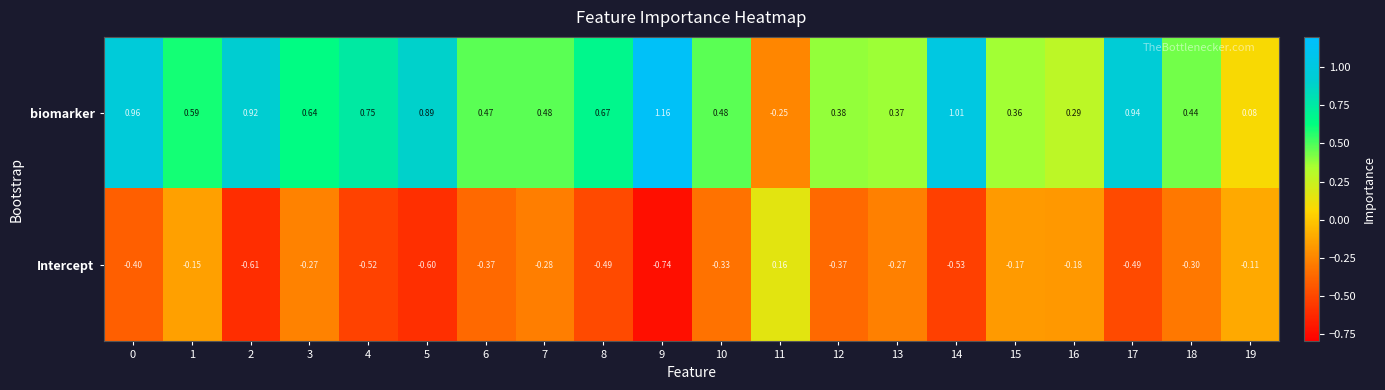

Rank the series at 10 from highest to lowest value.

biomarker, Intercept